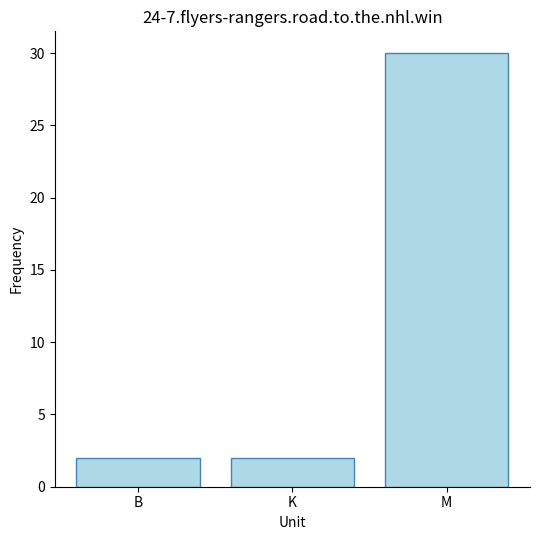

What is the minimum value shown in the chart?

2